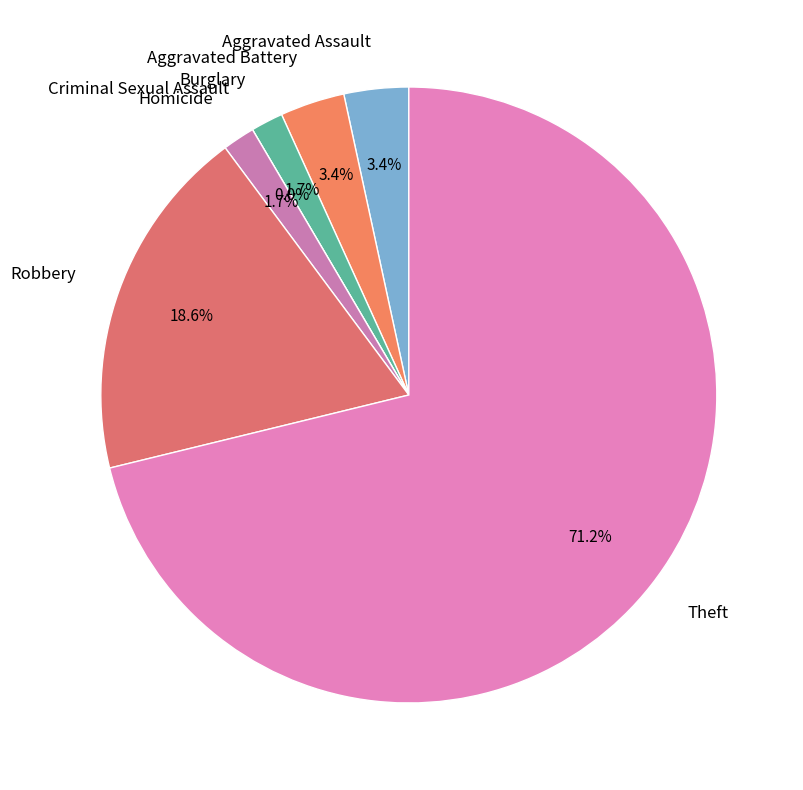

To the nearest percent, what portion does Theft represent?

71%